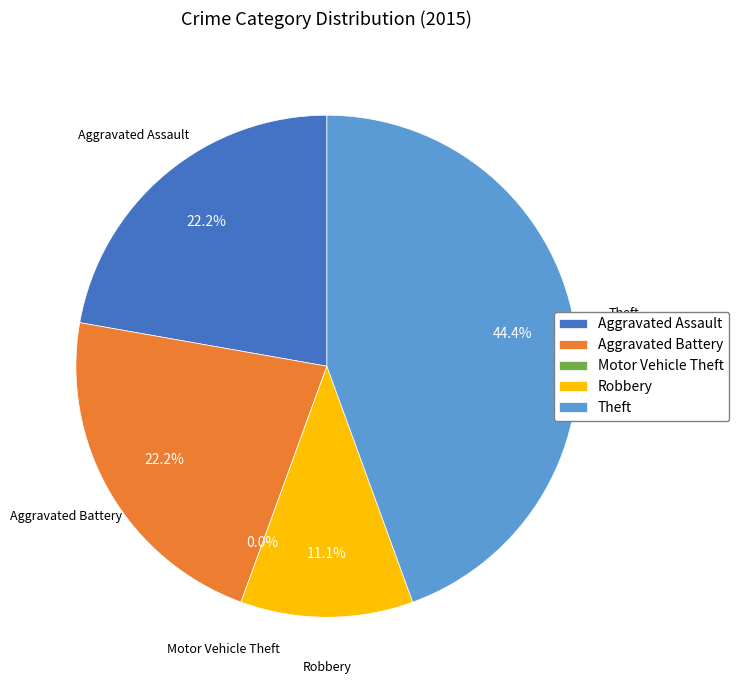

What is the total percentage of Aggravated Battery and Motor Vehicle Theft?

22.2%